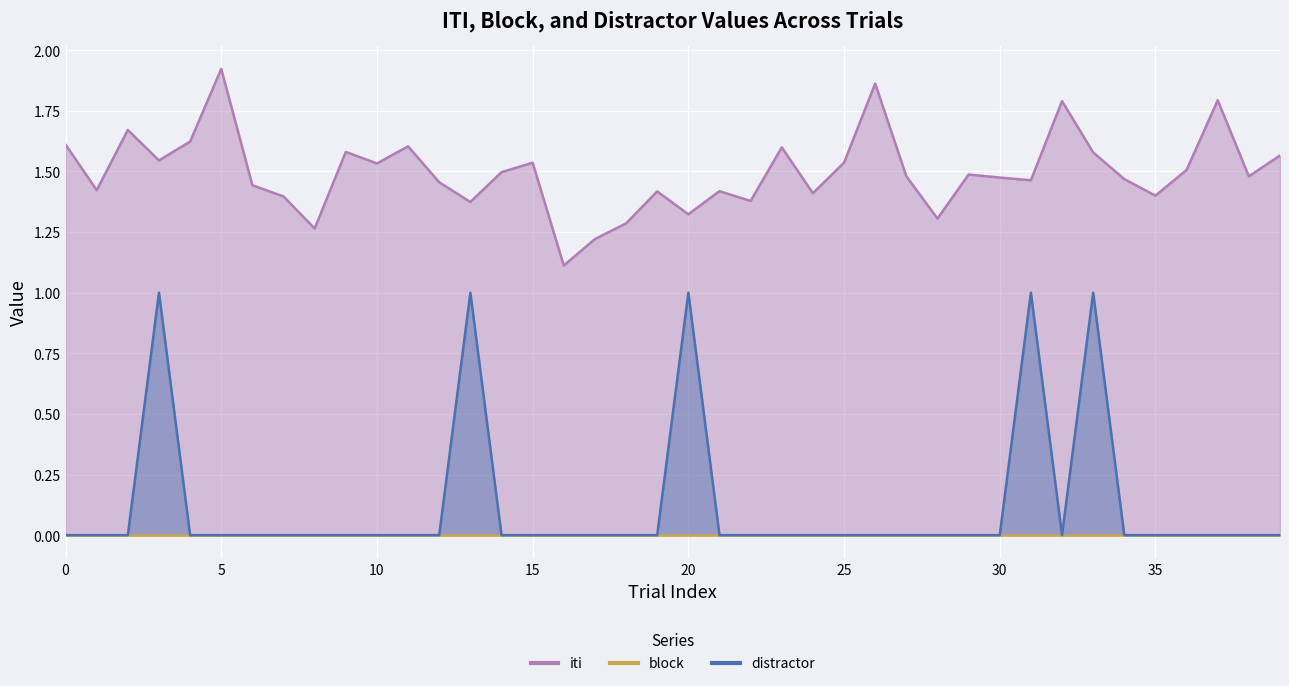

Between 2 and 12, which is larger?

2